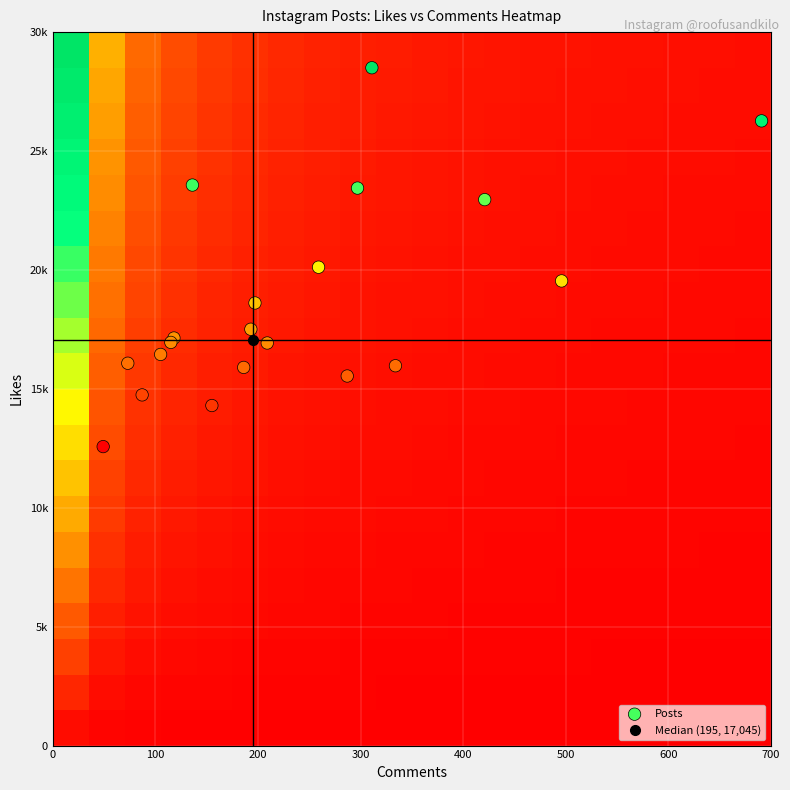

Which series has the largest range (max minus min)?

Posts